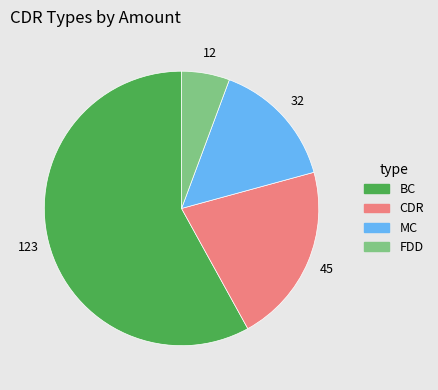

Do BC and MC together represent more than half of the pie?

Yes